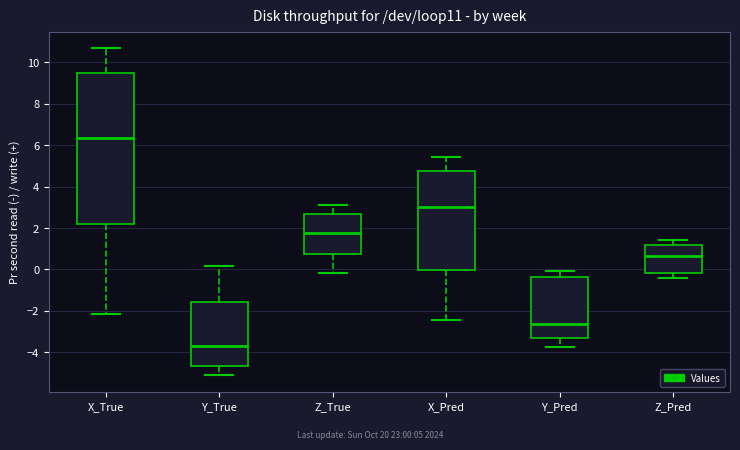

Reading left to right, transcribe this box plot: for each box, give where its median line is, the range the box spans, and where its two whiskers end, as read against the y-axis. The values are not printed on the chart, so give them approximately, as read against the axis.

X_True: median 6.4, box 2.2 to 9.4, whiskers -2.2 to 10.6
Y_True: median -3.6, box -4.6 to -1.6, whiskers -5.2 to 0.2
Z_True: median 1.8, box 0.8 to 2.6, whiskers -0.2 to 3.2
X_Pred: median 3.0, box 0.0 to 4.8, whiskers -2.4 to 5.4
Y_Pred: median -2.6, box -3.4 to -0.4, whiskers -3.8 to 0.0
Z_Pred: median 0.6, box -0.2 to 1.2, whiskers -0.4 to 1.4